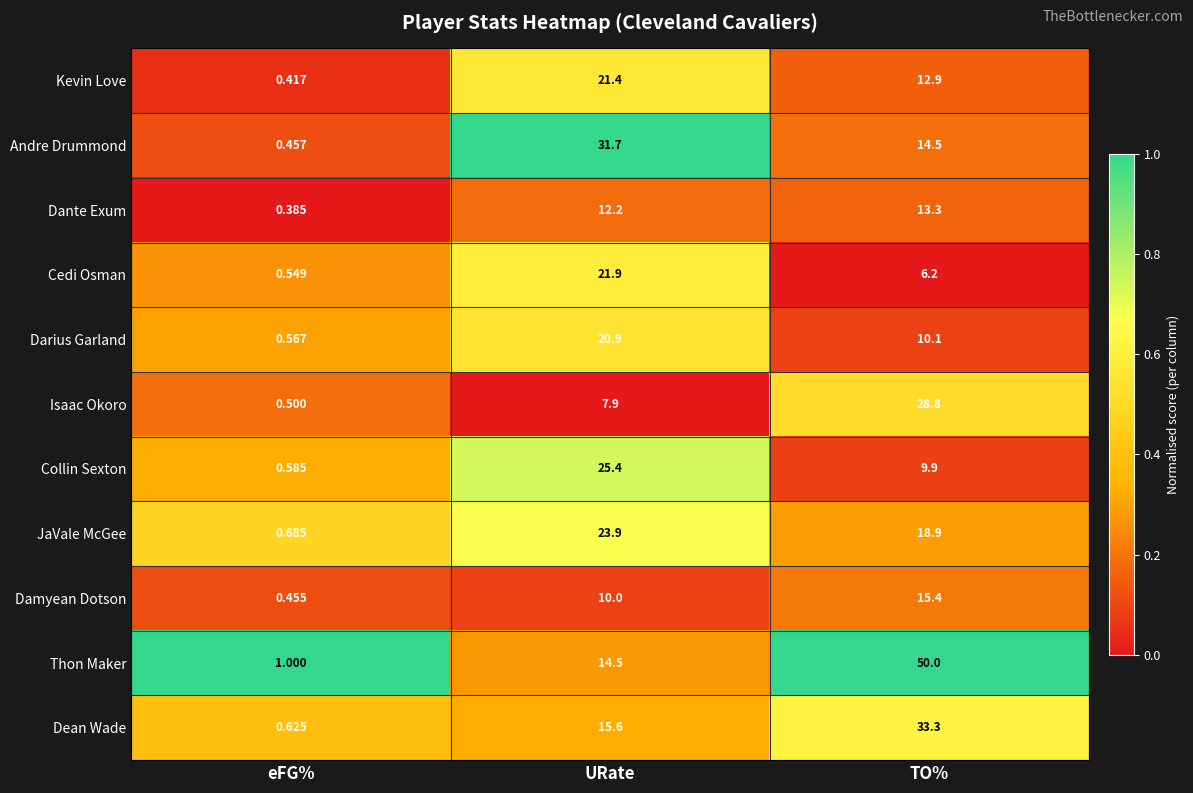

Where is Isaac Okoro nearest to the value 14?

URate